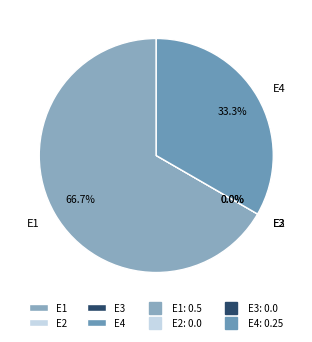

True or false: E1 accounts for 73% of the total.

False